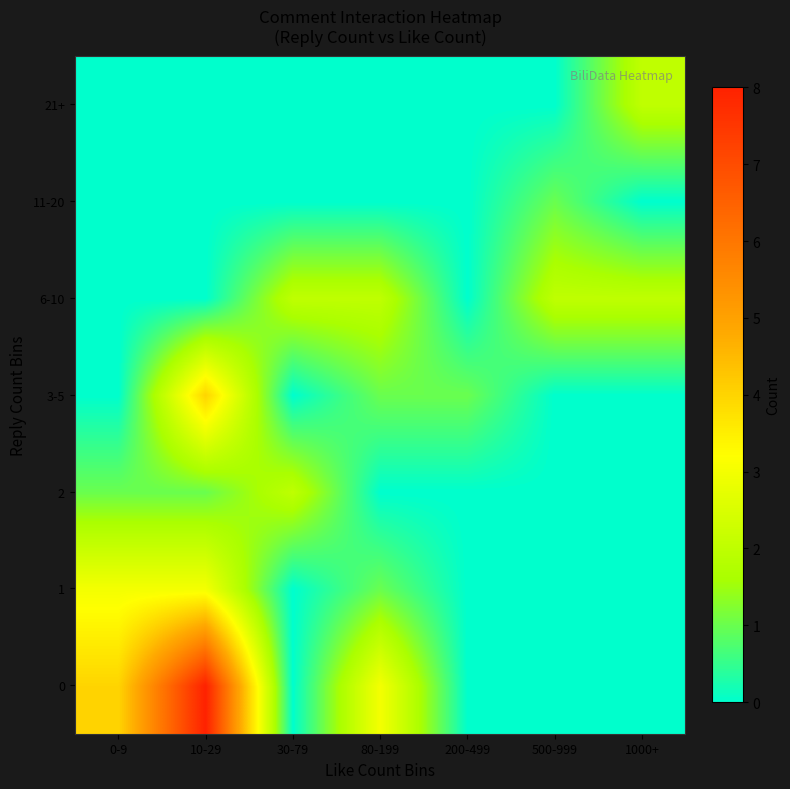

Which category has the lowest value across all series?

30-79